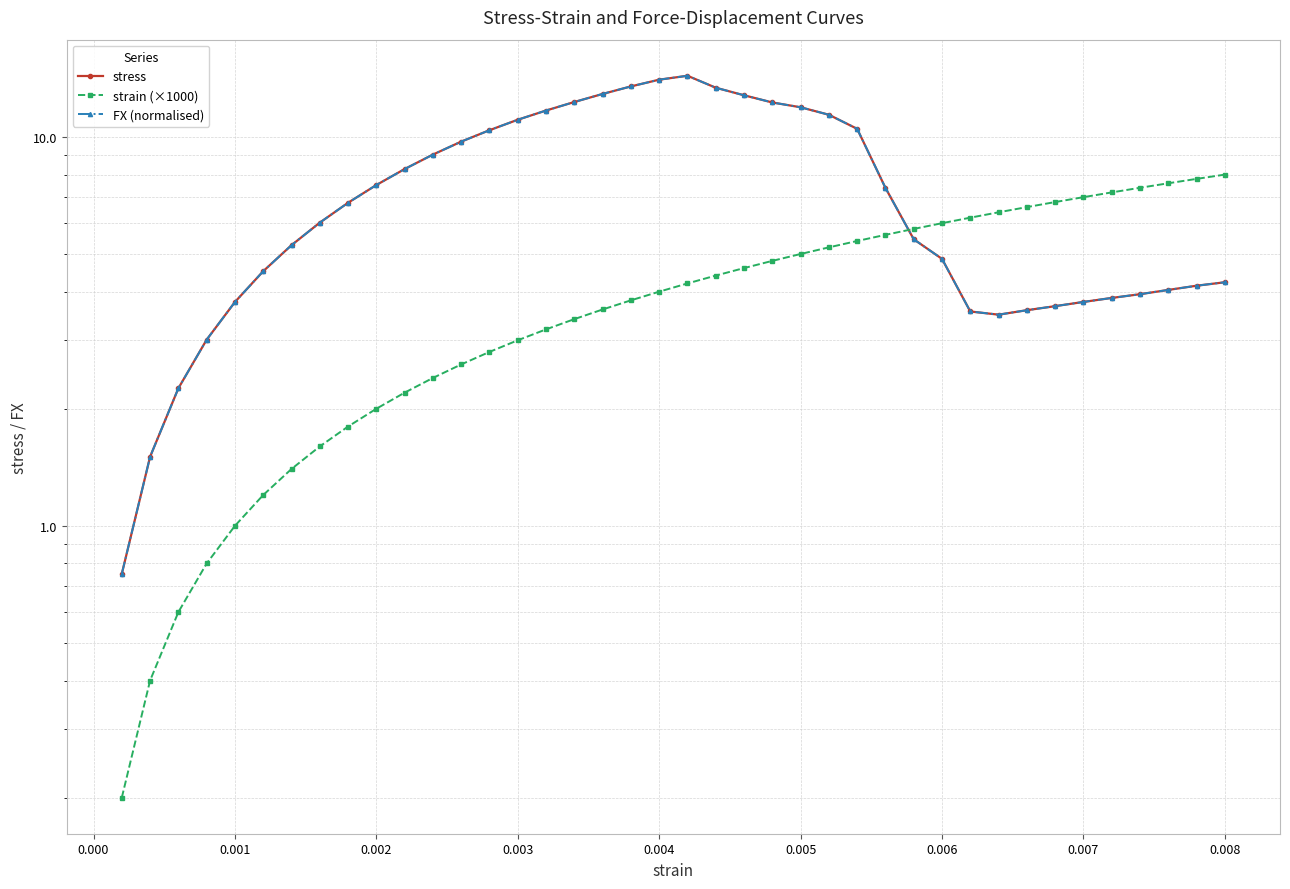

Reading right to left, transcribe all the data shown in this chart.

stress: 4.2	4.1	4.0	3.9	3.9	3.8	3.7	3.6	3.5	3.6	4.9	5.5	7.4	10.5	11.4	11.9	12.3	12.8	13.4	14.4	14.0	13.5	12.9	12.3	11.7	11.1	10.4	9.7	9.0	8.3	7.5	6.8	6.0	5.3	4.5	3.8	3.0	2.3	1.5	0.8
strain (×1000): 8.0	7.8	7.6	7.4	7.2	7.0	6.8	6.6	6.4	6.2	6.0	5.8	5.6	5.4	5.2	5.0	4.8	4.6	4.4	4.2	4.0	3.8	3.6	3.4	3.2	3.0	2.8	2.6	2.4	2.2	2.0	1.8	1.6	1.4	1.2	1.0	0.8	0.6	0.4	0.2
FX (normalised): 4.2	4.1	4.0	3.9	3.9	3.8	3.7	3.6	3.5	3.6	4.9	5.5	7.4	10.5	11.4	11.9	12.3	12.8	13.4	14.4	14.0	13.5	12.9	12.3	11.7	11.1	10.4	9.7	9.0	8.3	7.5	6.8	6.0	5.3	4.5	3.8	3.0	2.3	1.5	0.8